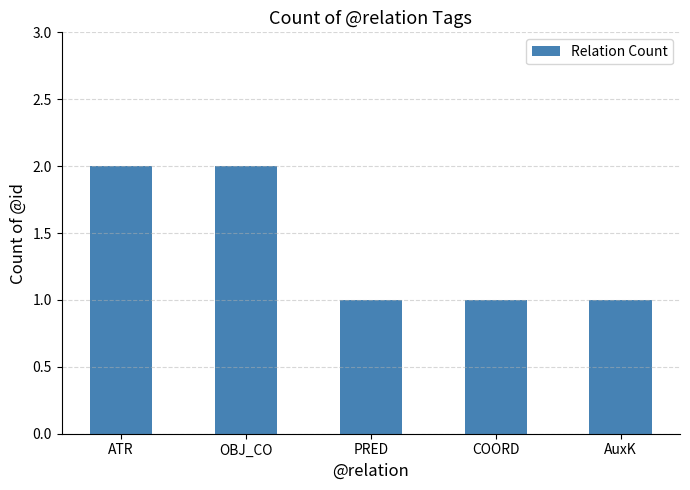

Which has a higher value, ATR or PRED?

ATR